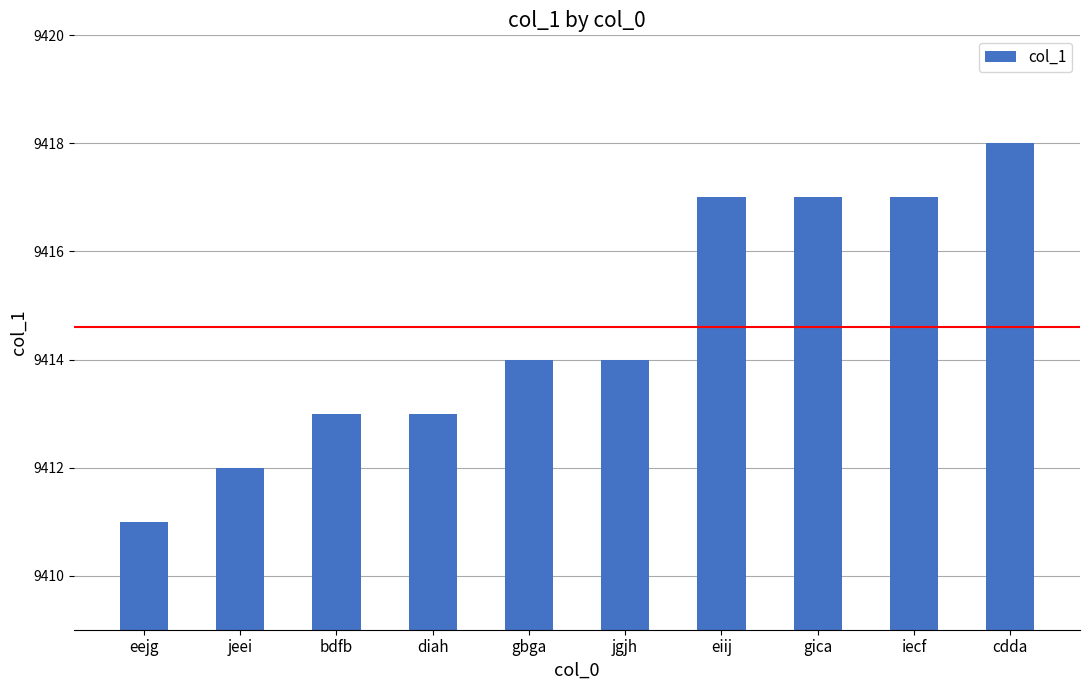

Which category has the highest value across all series?

cdda